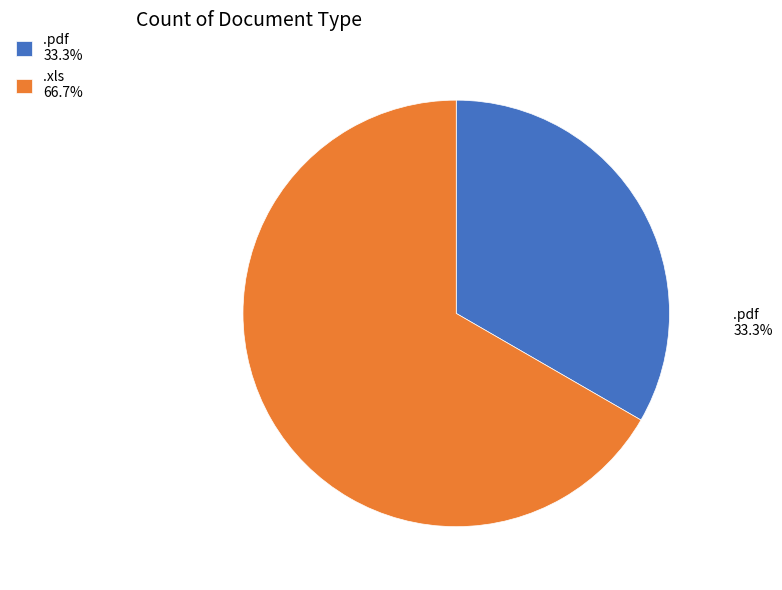

Approximately how many times larger is the value at .xls 66.7% compared to .pdf 33.3%?

2.0